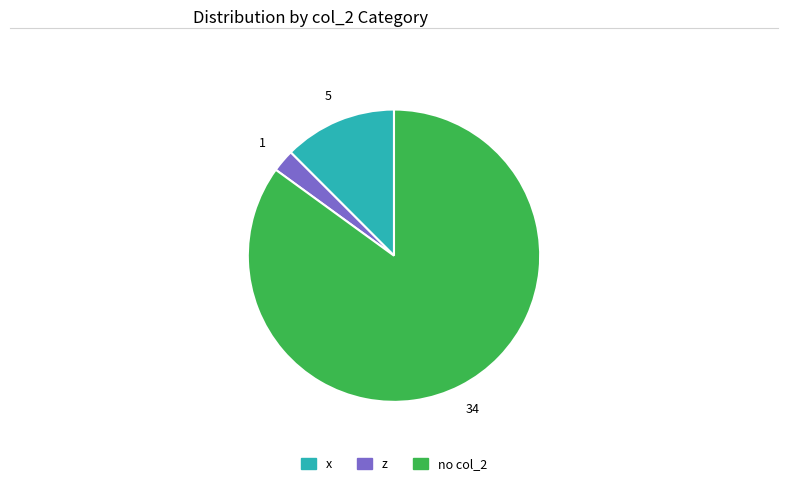

Does any single category account for the majority?

Yes